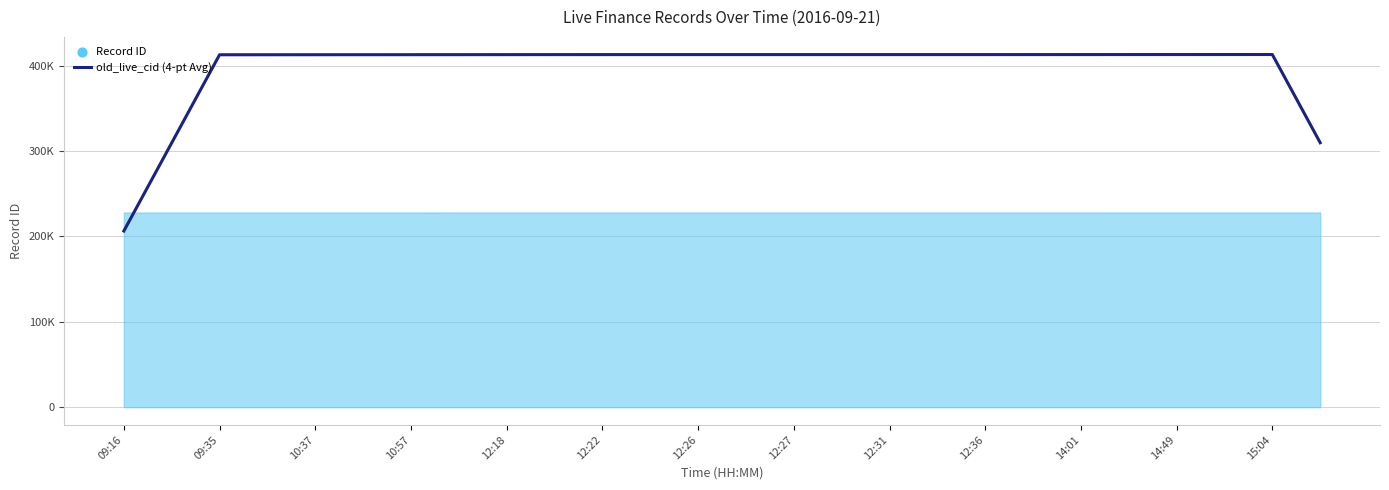

Which has a higher value, 12:22 or 12:18?

12:22